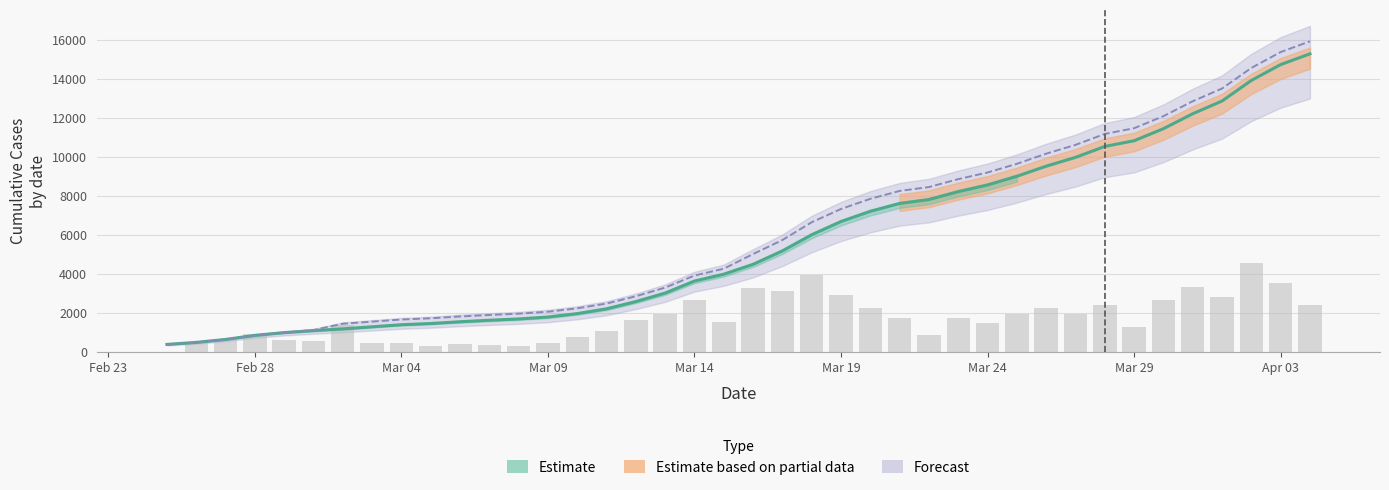

What is the sum of all CH (Forecast line) values?

242133.0